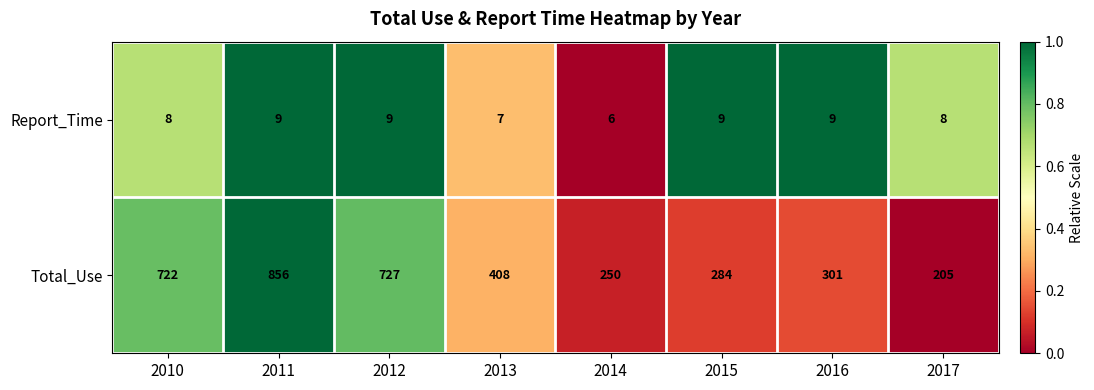

What is the lowest value of the Report_Time series?

6